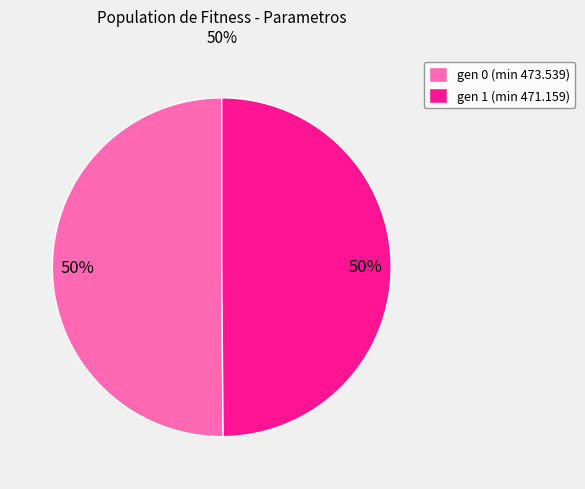

Is it true that gen 1 (min 471.159) is 57% of the pie?

False